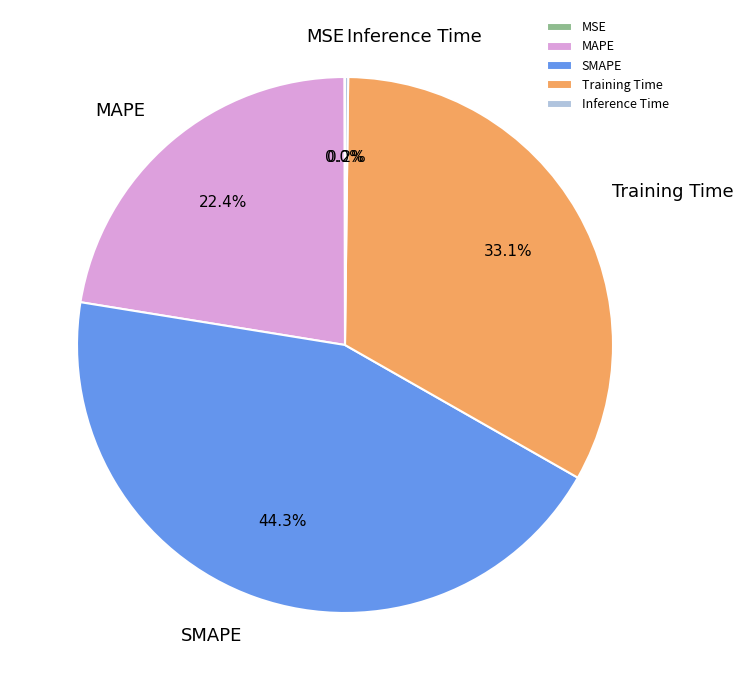

Is there a majority slice in this chart?

No